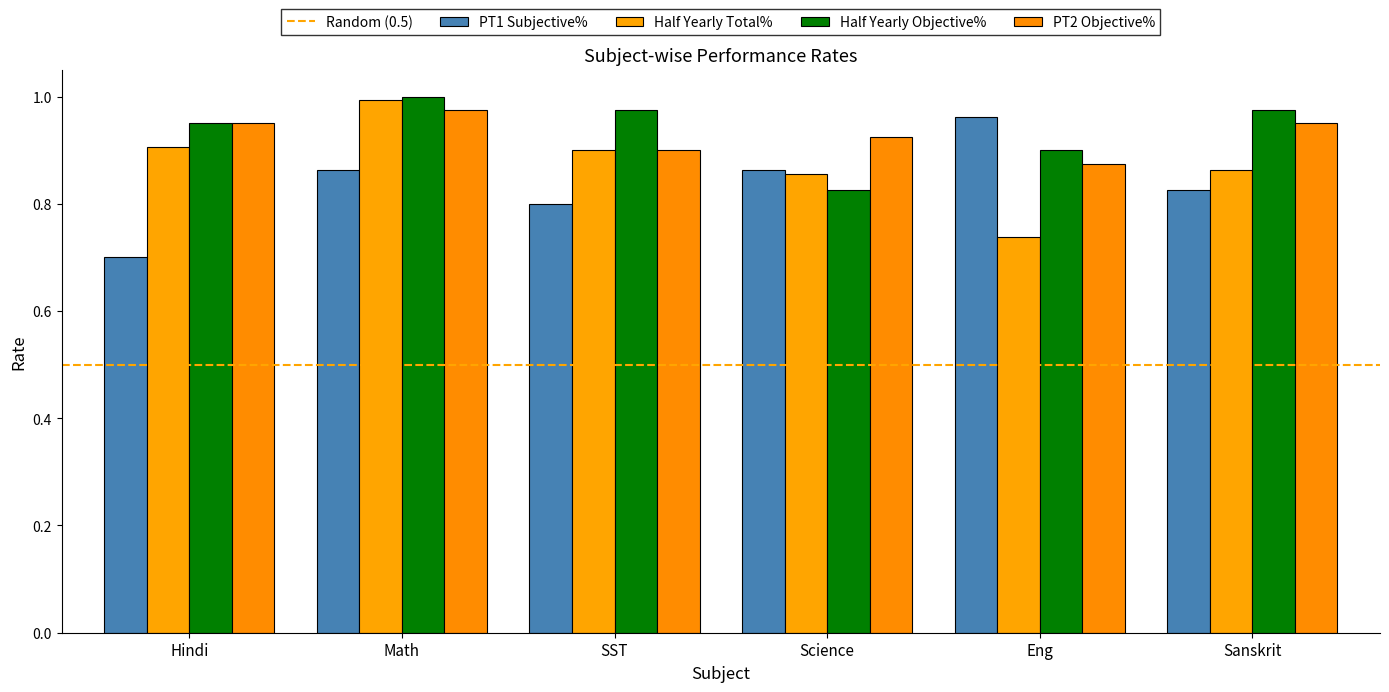

Which series has the largest range (max minus min)?

PT1 Subjective%